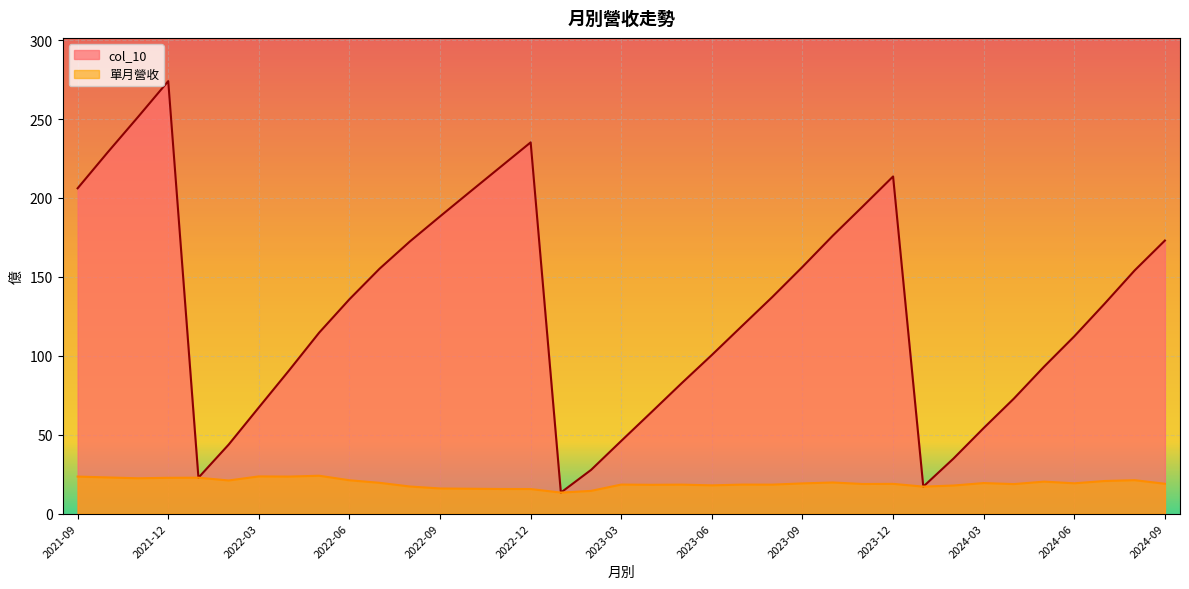

At which category is the sum across all series the highest?

2021-12